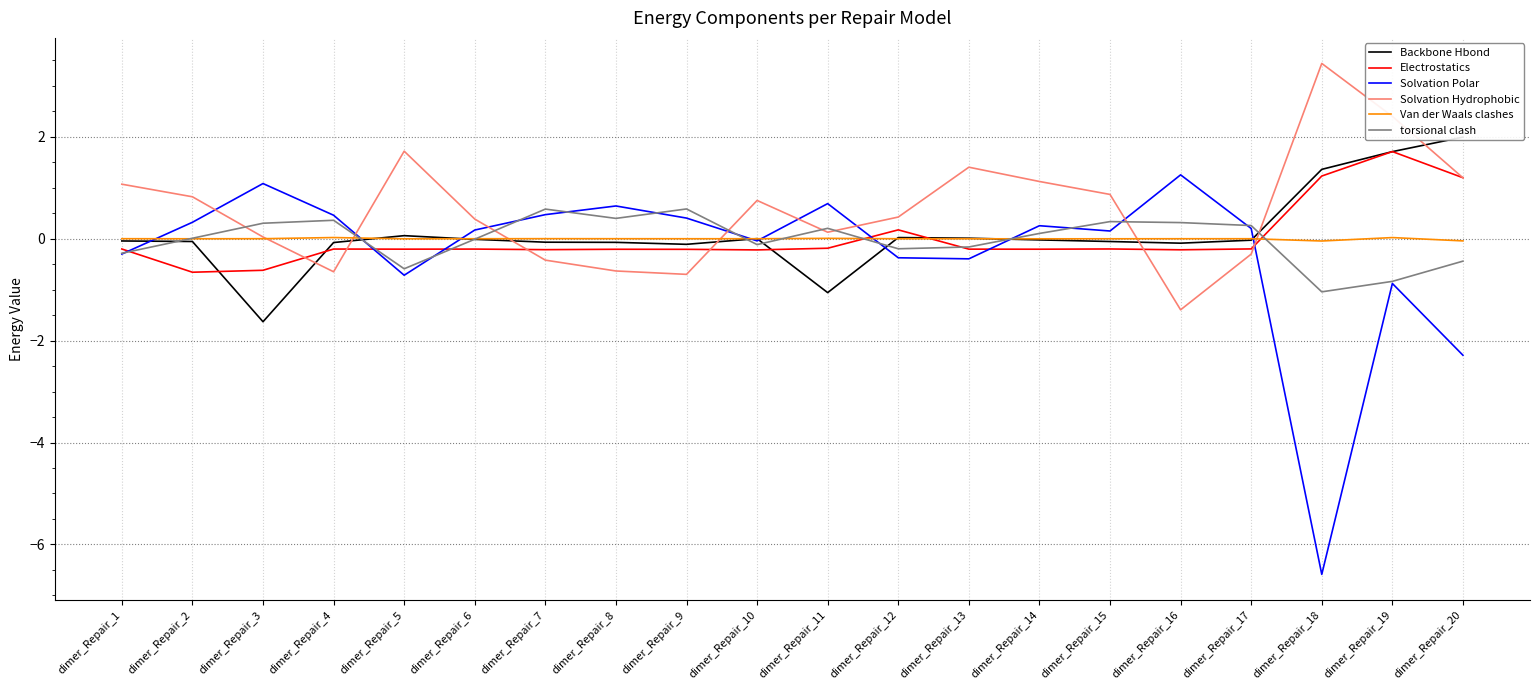

What is the difference between the Backbone Hbond values at dimer_Repair_11 and dimer_Repair_14?

1.0